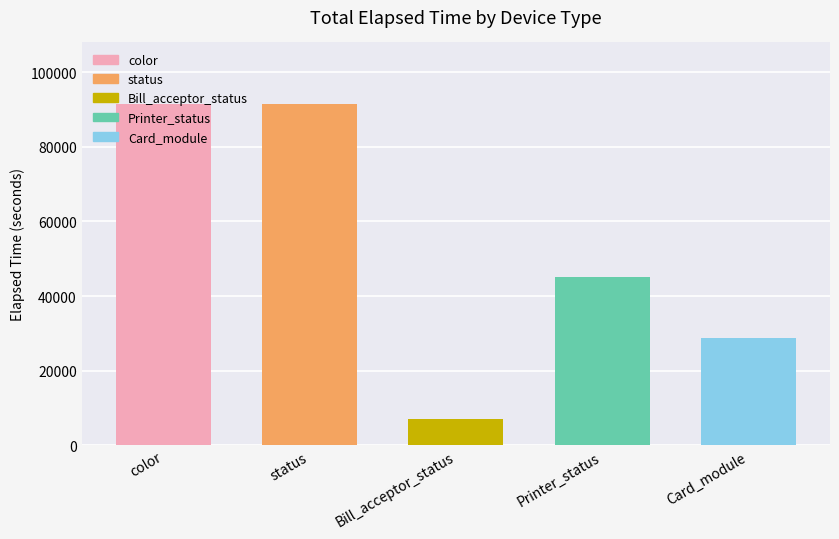

Between 19 and 18, which is larger?

19